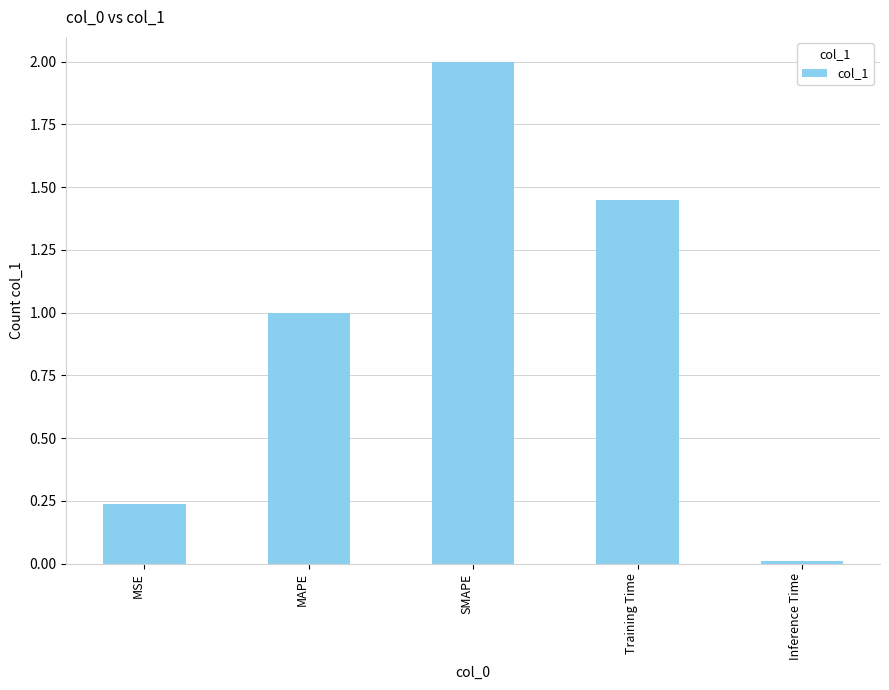

What is the label of the 5th bar from the right?

MSE